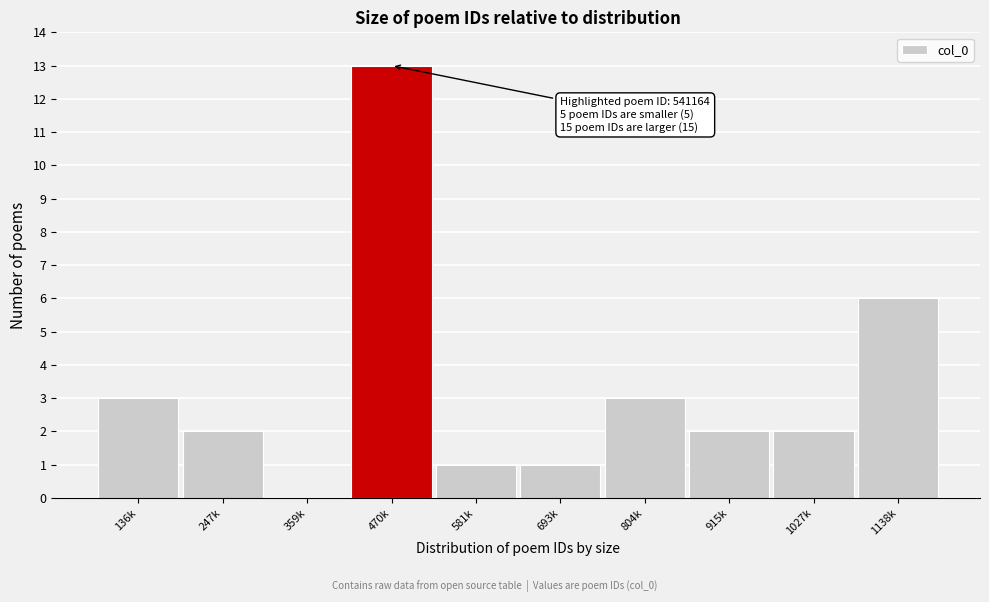

Reading left to right, what are all the values shown in this chart?

136k=3	247k=2	359k=0	470k=13	581k=1	693k=1	804k=3	915k=2	1027k=2	1138k=6